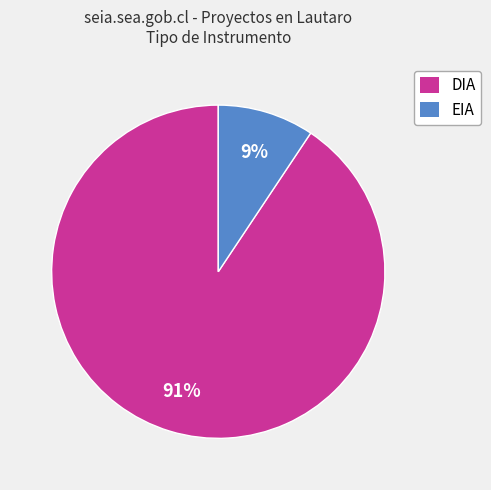

To the nearest percent, what is the combined percentage of EIA and DIA?

100%